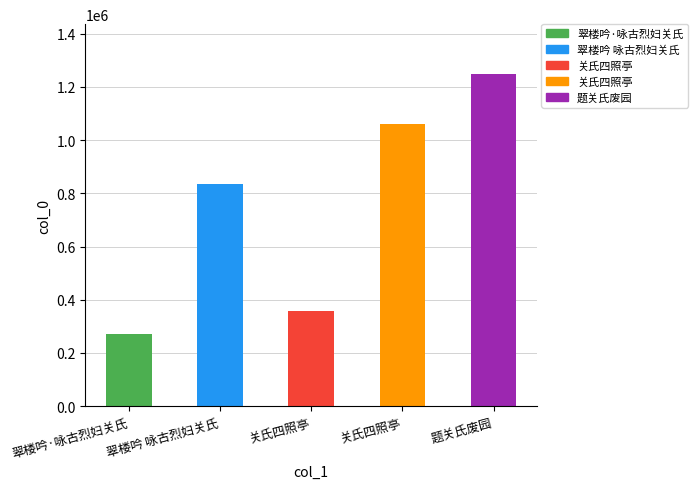

What is the greatest value displayed?

1248000